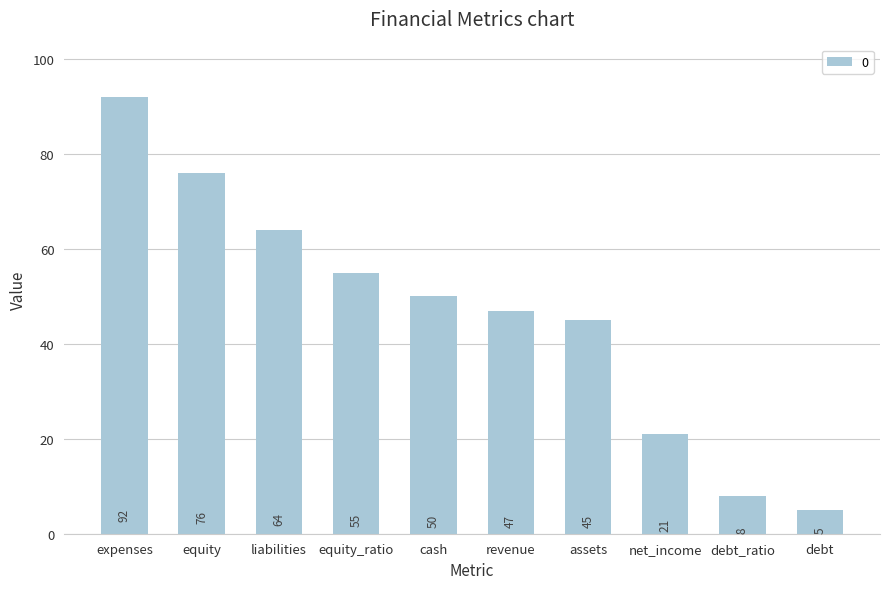

Reading left to right, what are all the values shown in this chart?

92	76	64	55	50	47	45	21	8	5